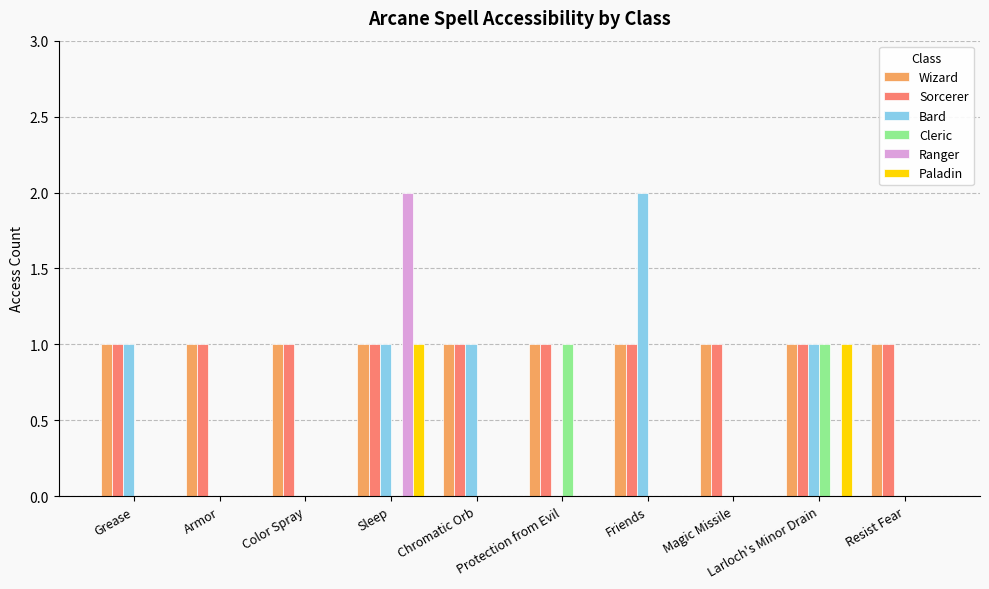

What is the sum of all Sorcerer values?

10